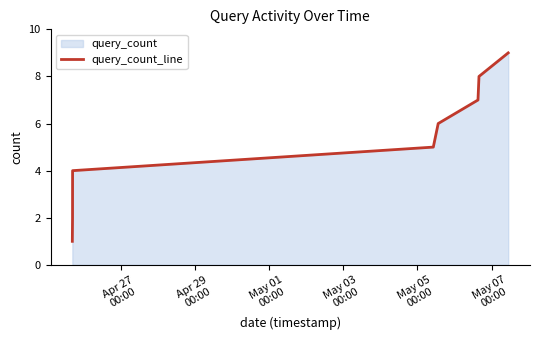

What is the greatest value displayed?

9